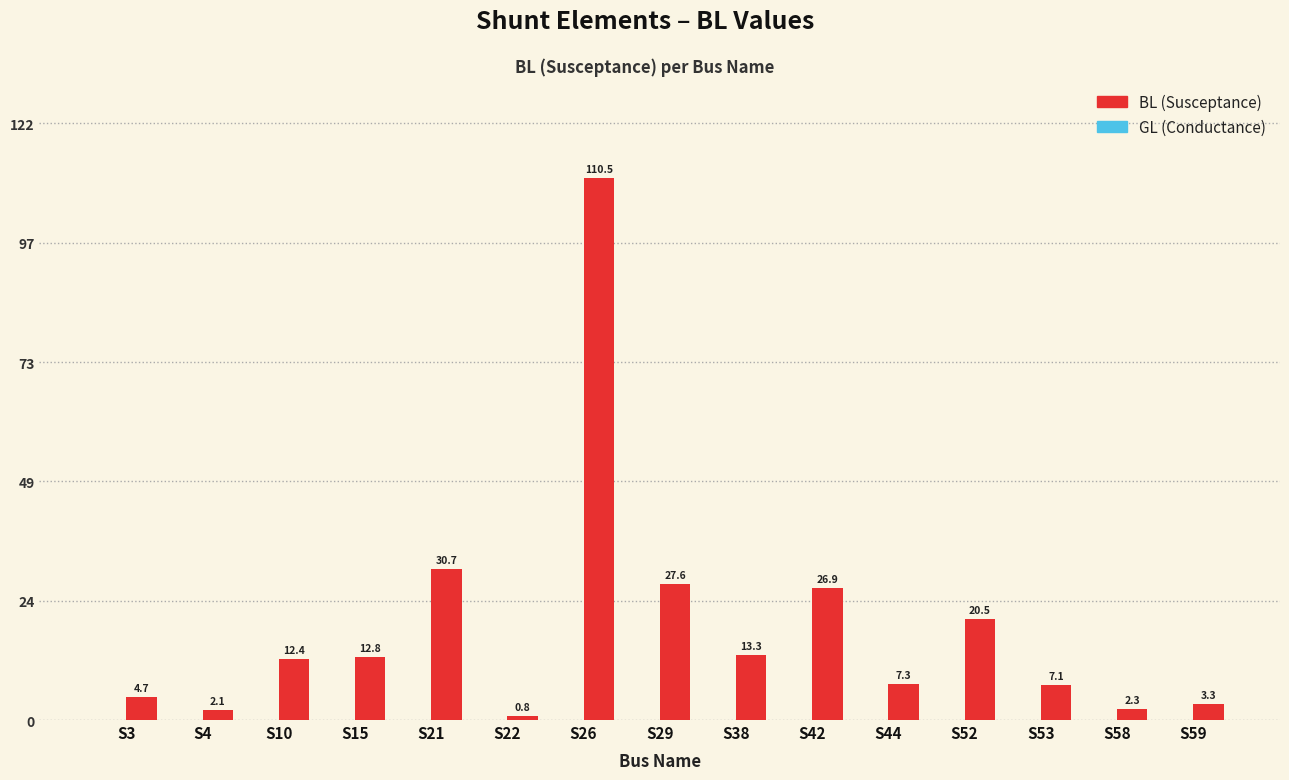

What is the sum of the values at S42 and S29?

54.5